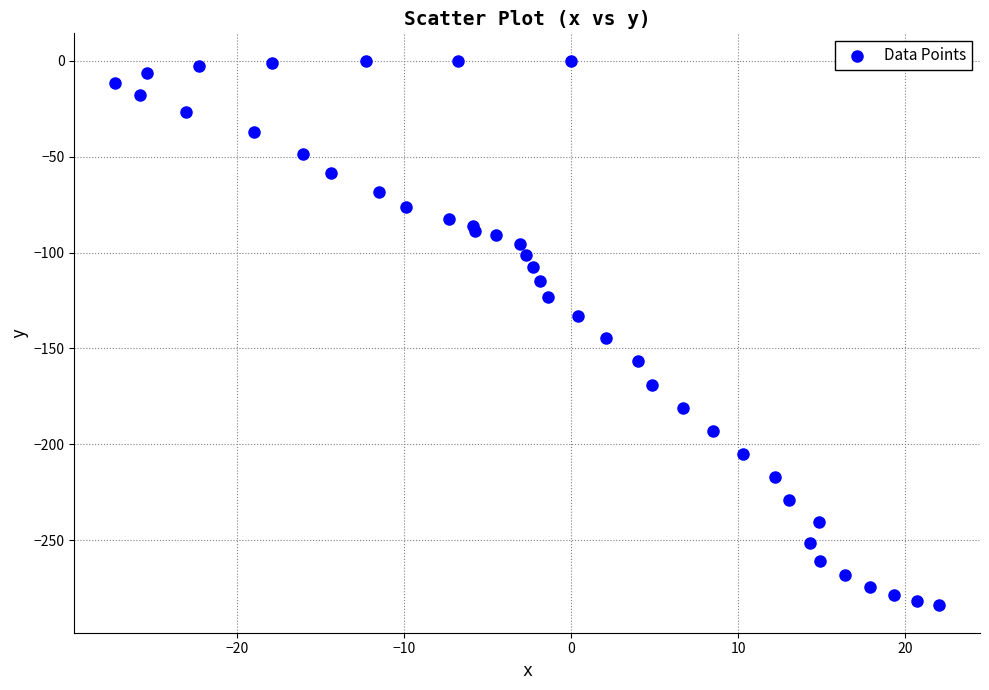

What Y value in the scatter plot is closest to -141?

-144.4